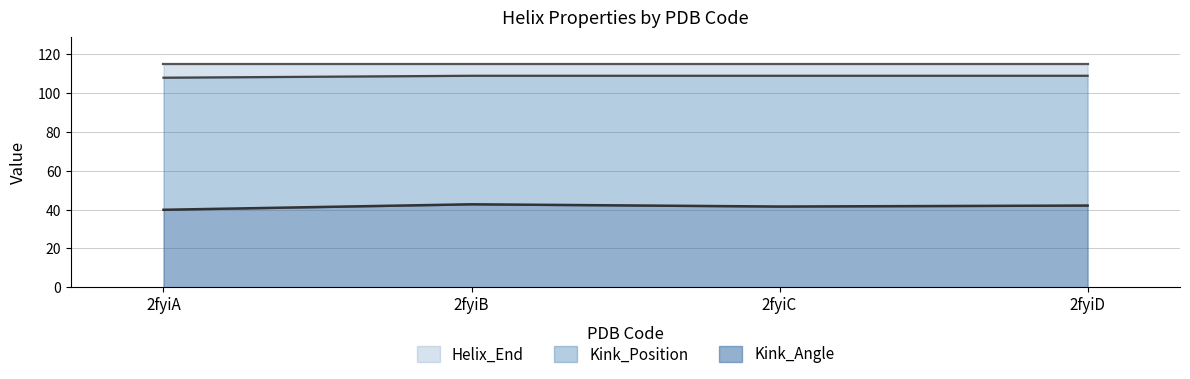

Rank the categories by Kink_Angle value from lowest to highest.

2fyiA, 2fyiC, 2fyiD, 2fyiB